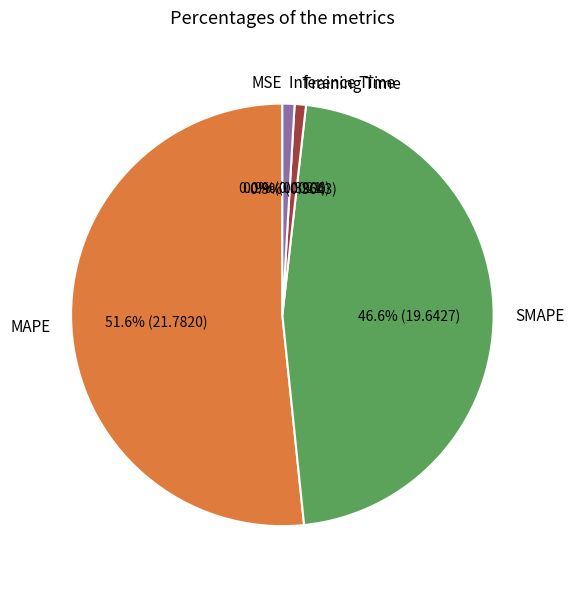

To the nearest percent, what is the average slice percentage?

20%